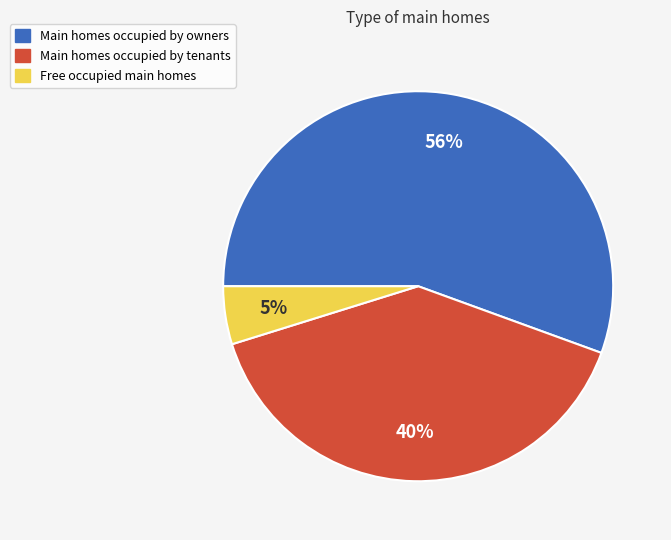

Does any single category account for the majority?

Yes